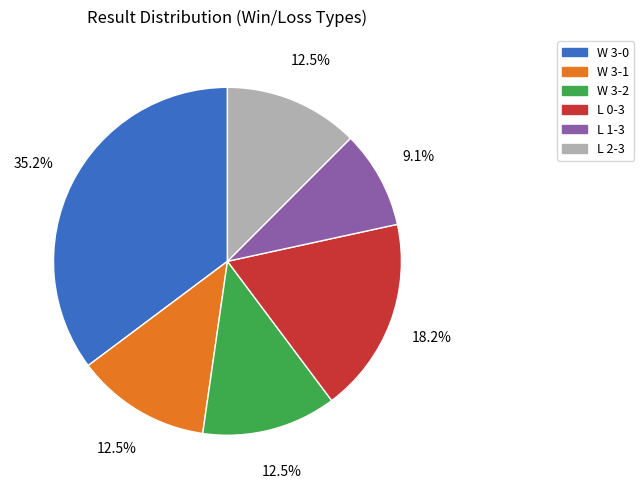

How many slices are in this pie chart?

6